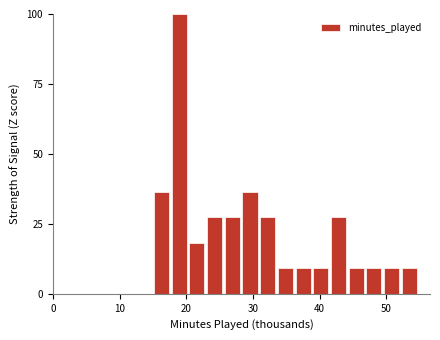

Around what value on the x-axis is the tallest bar? Give the approximate position of its centre, as read against the axis.

19